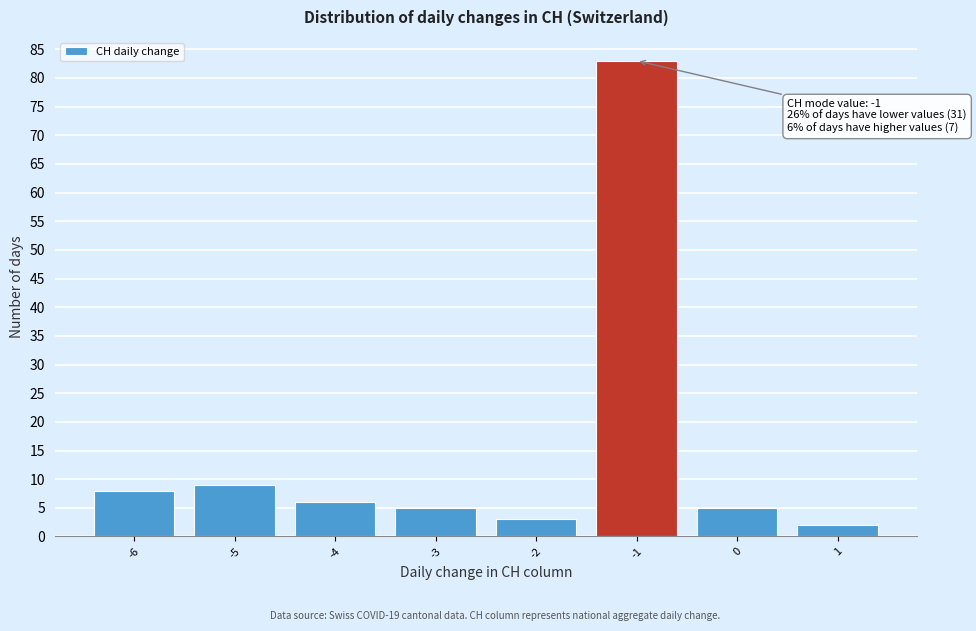

Reading left to right, transcribe all the data shown in this chart.

-6=8	-5=9	-4=6	-3=5	-2=3	-1=83	0=5	1=2